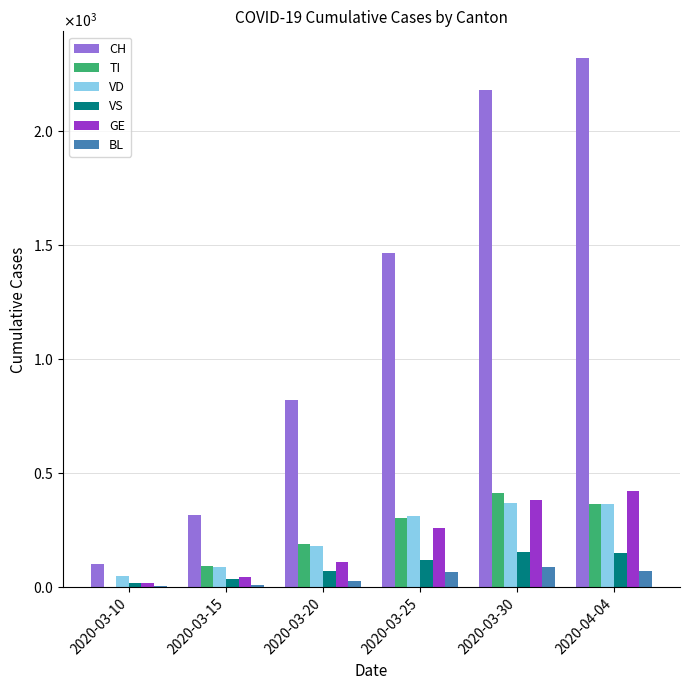

What is the label of the 3rd bar from the right?

2020-03-25